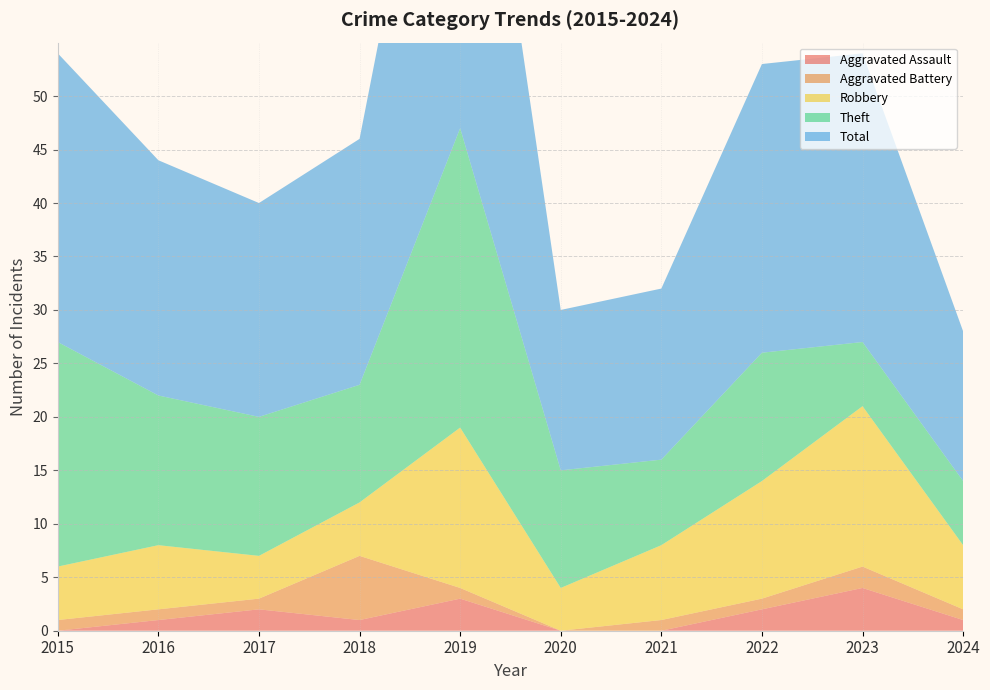

Reading left to right, extract all data points from this chart.

Aggravated Assault: 0	1	2	1	3	0	0	2	4	1
Aggravated Battery: 1	1	1	6	1	0	1	1	2	1
Robbery: 5	6	4	5	15	4	7	11	15	6
Theft: 21	14	13	11	28	11	8	12	6	6
Total: 27	22	20	23	47	15	16	27	27	14